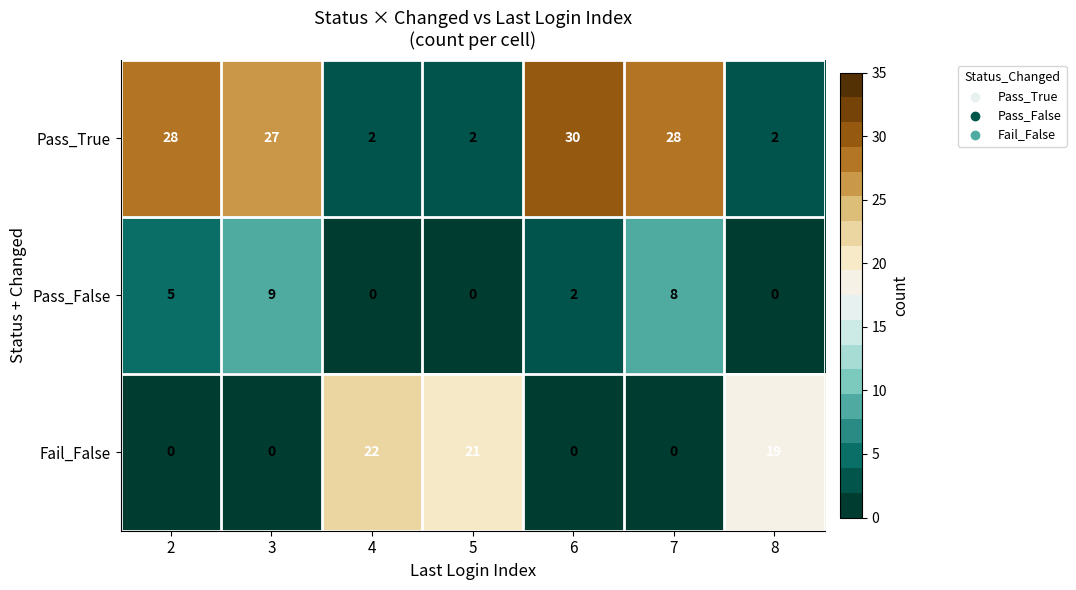

What is the total value across all series at 5?

23